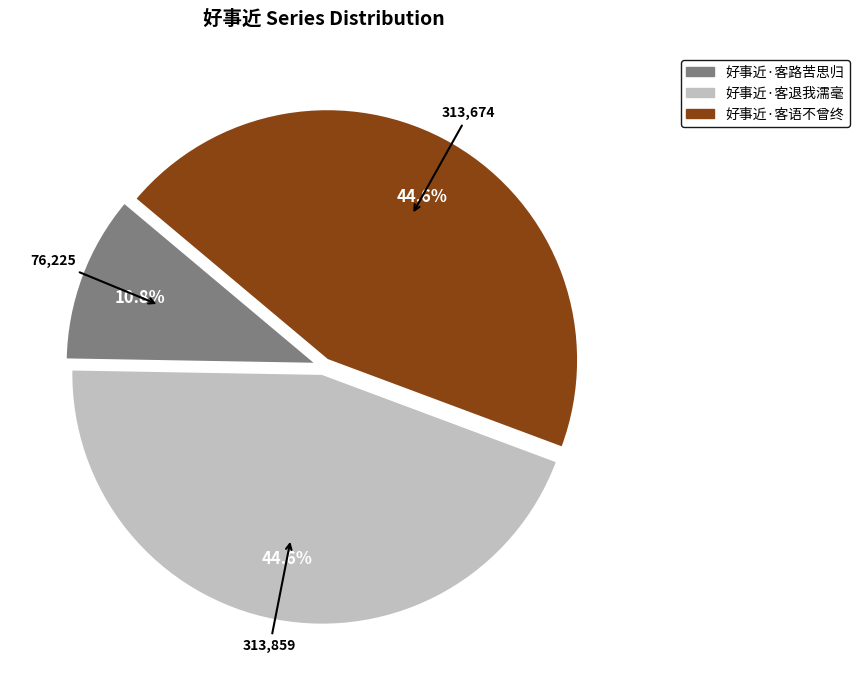

What is the smallest slice in the pie chart?

好事近·客路苦思归